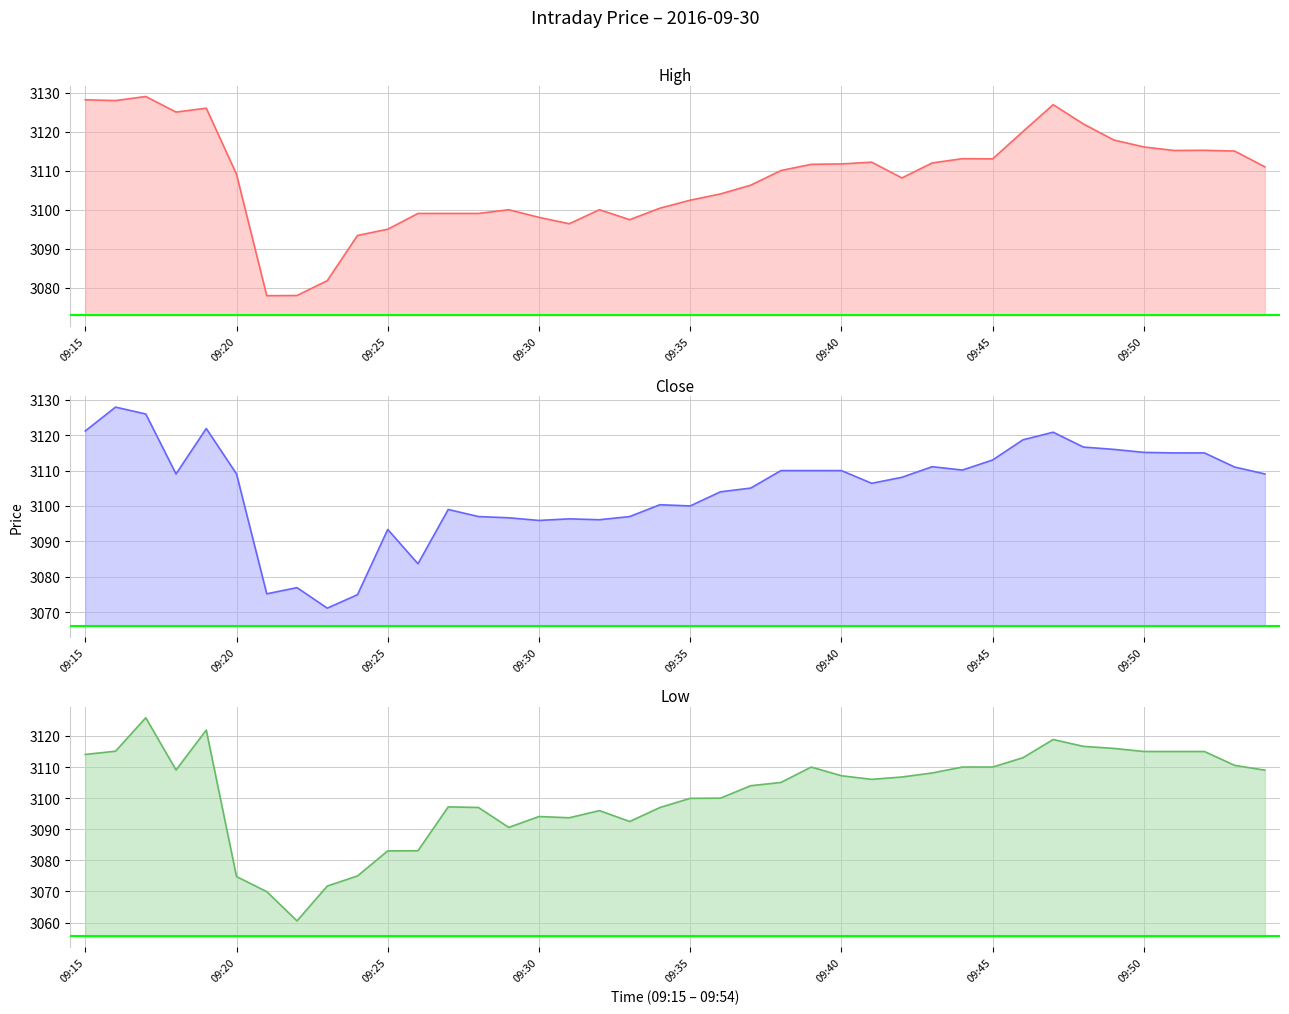

True or false: High line and Close line intersect in this chart.

False